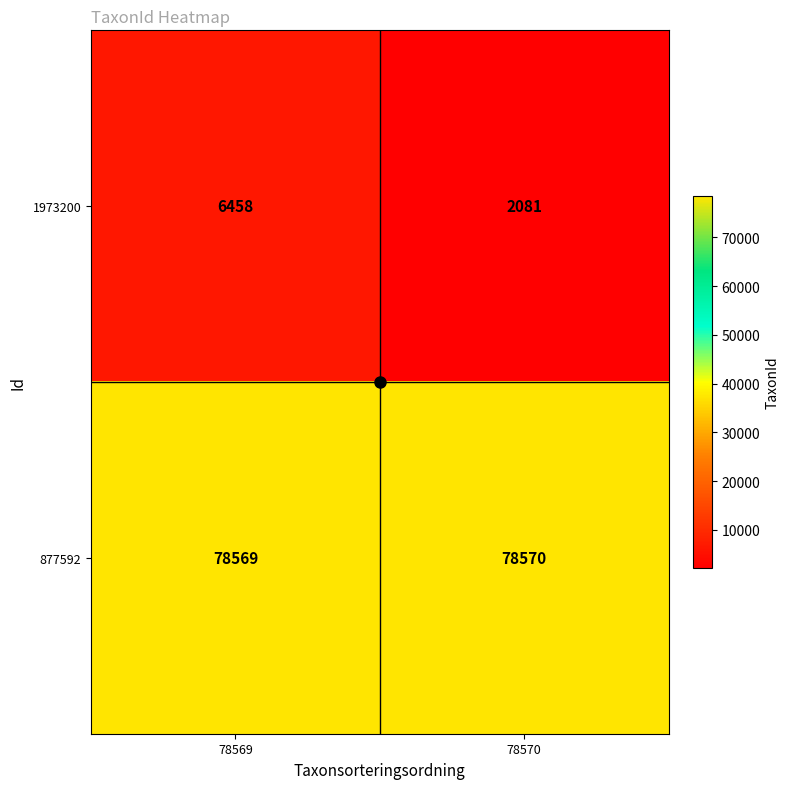

At 78569, list the series in order from smallest to largest.

1973200, 877592